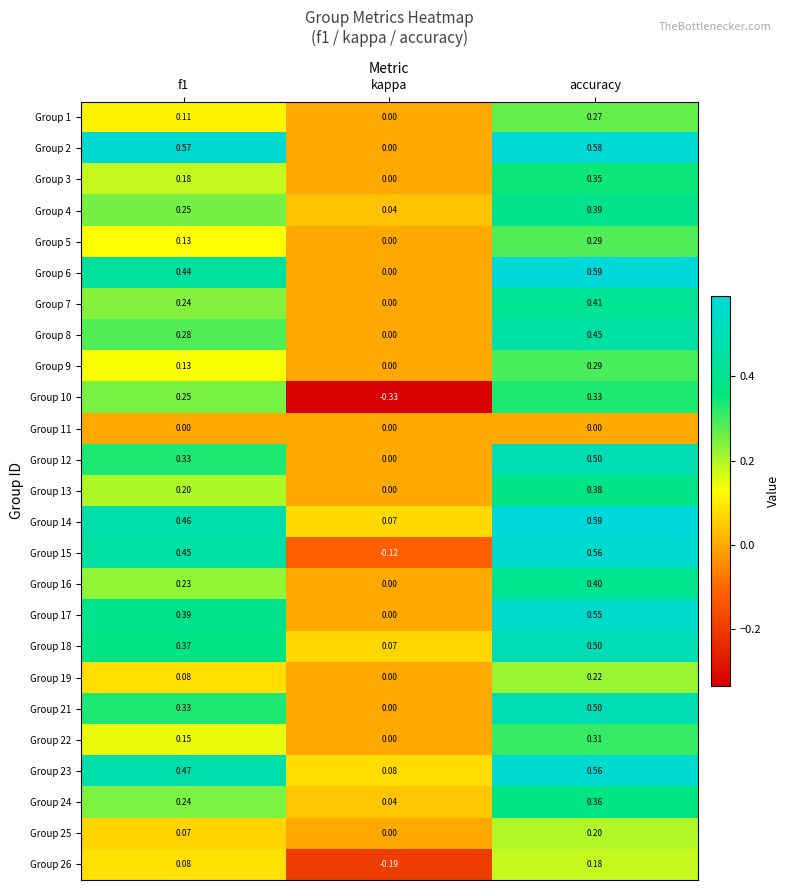

At how many categories does at least one series exceed 0?

3